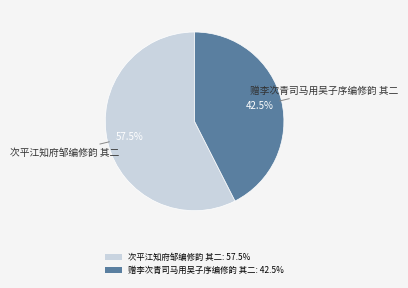

The 次平江知府邹编修韵 其二 slice represents 43% of the pie. True or false?

False